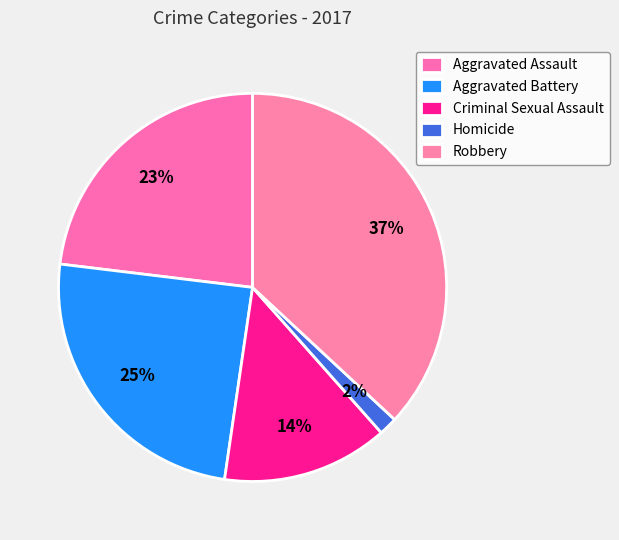

What percentage is the Robbery slice, to the nearest percent?

37%